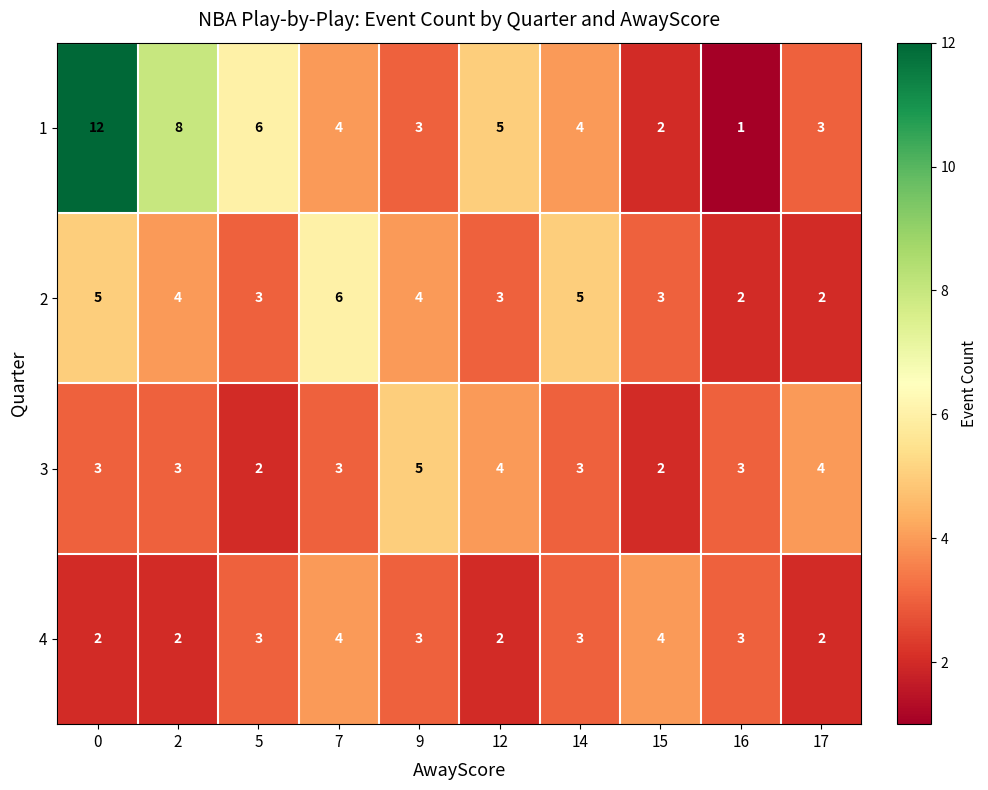

What is the difference between the second highest and minimum values in the 1 series?

7